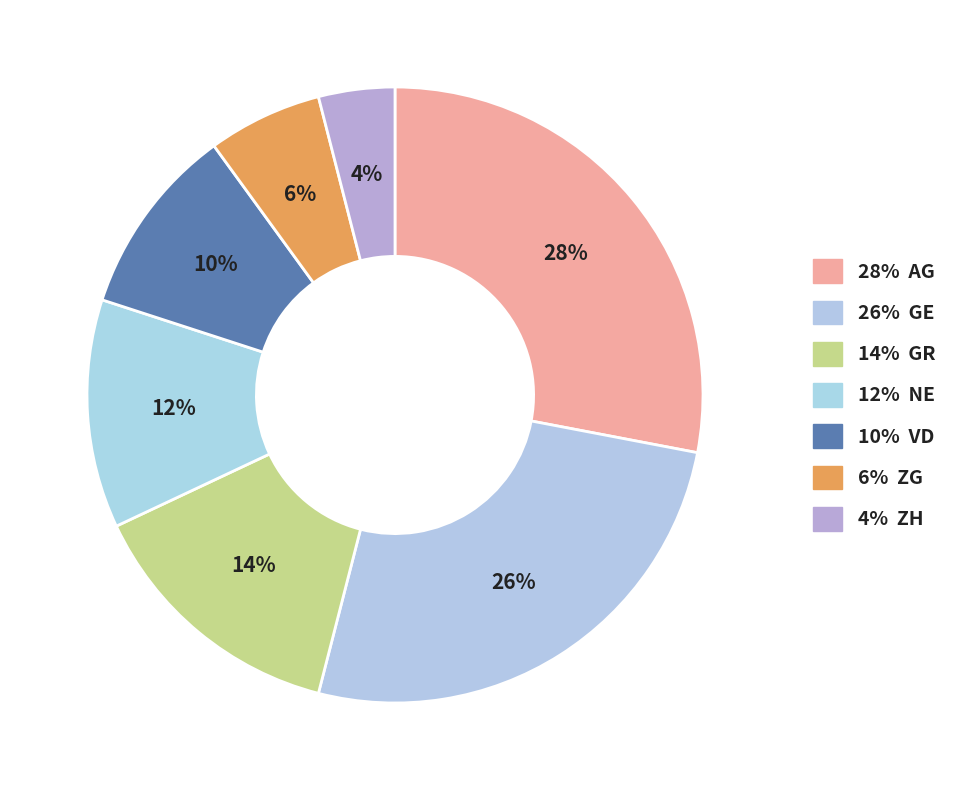

To the nearest percent, what is the average slice percentage?

14%